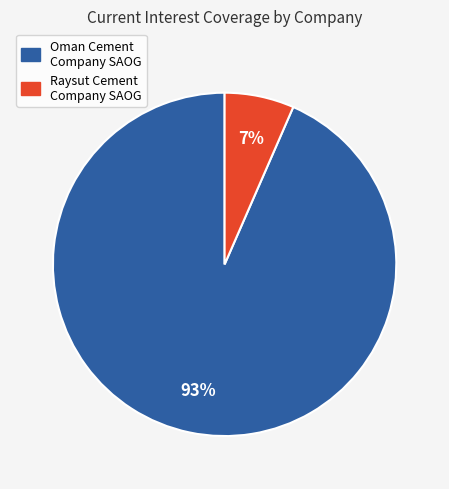

To the nearest percent, what is the average slice percentage?

50%